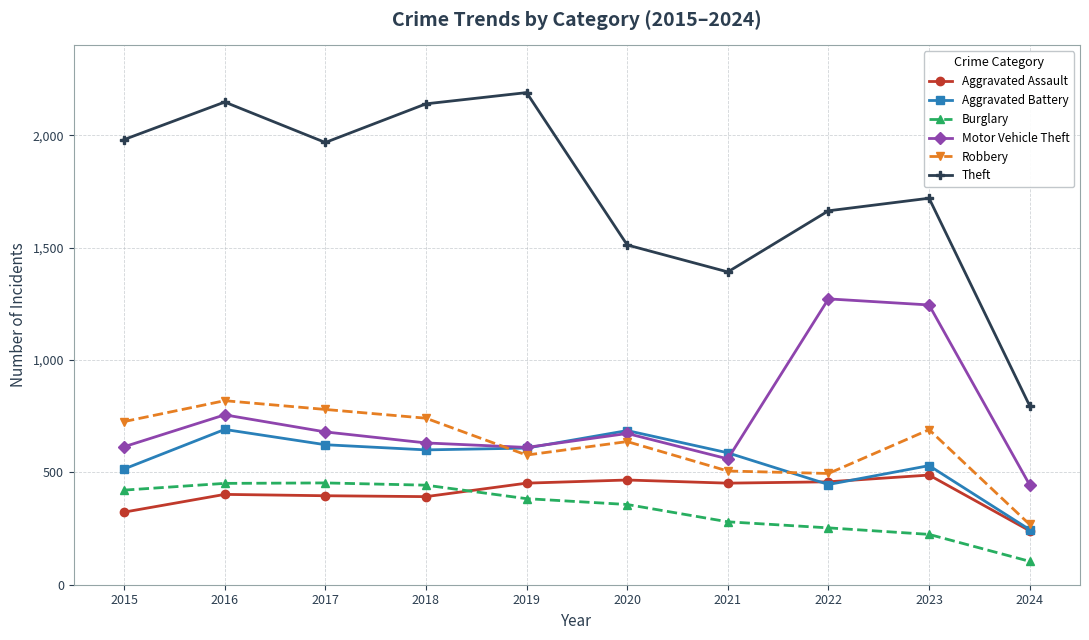

Count the number of categories in the chart.

10